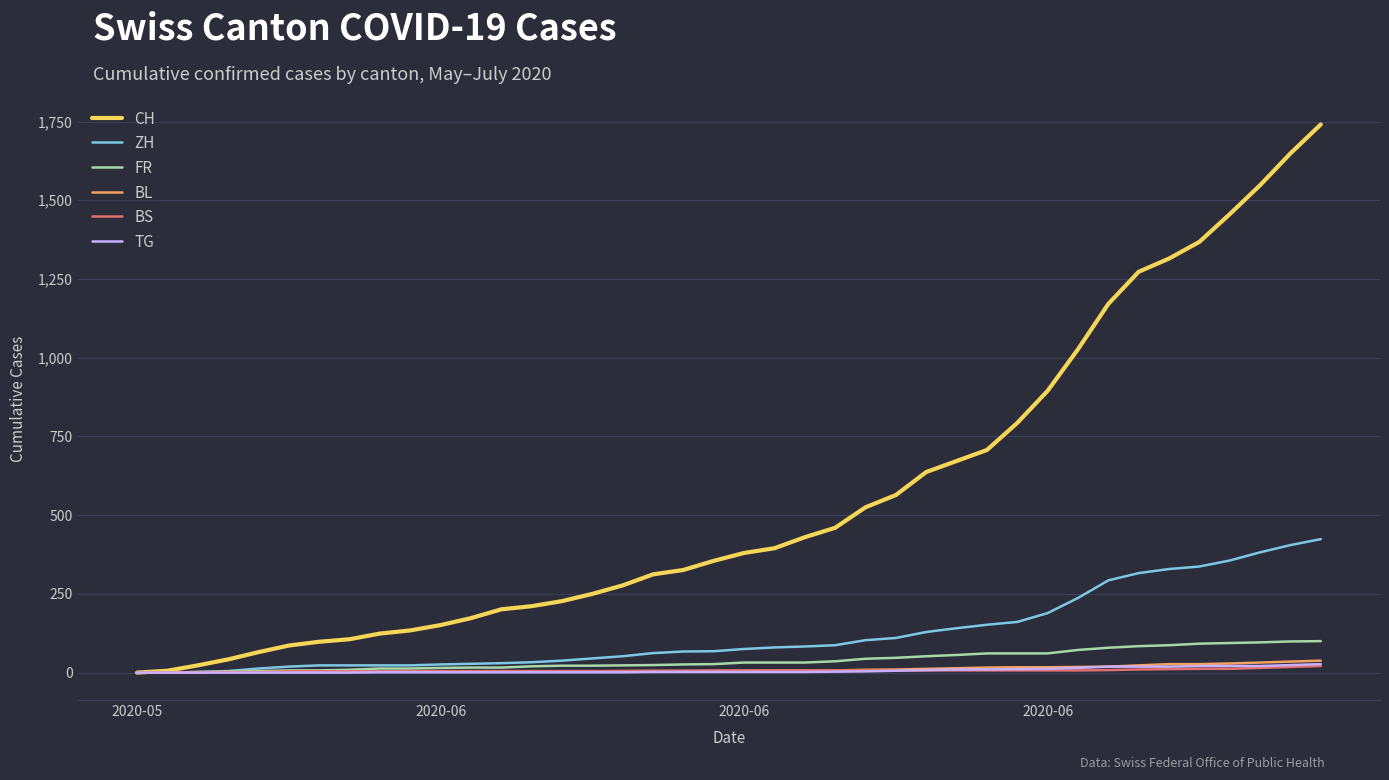

What are all the series names shown in the legend?

CH, ZH, FR, BL, BS, TG